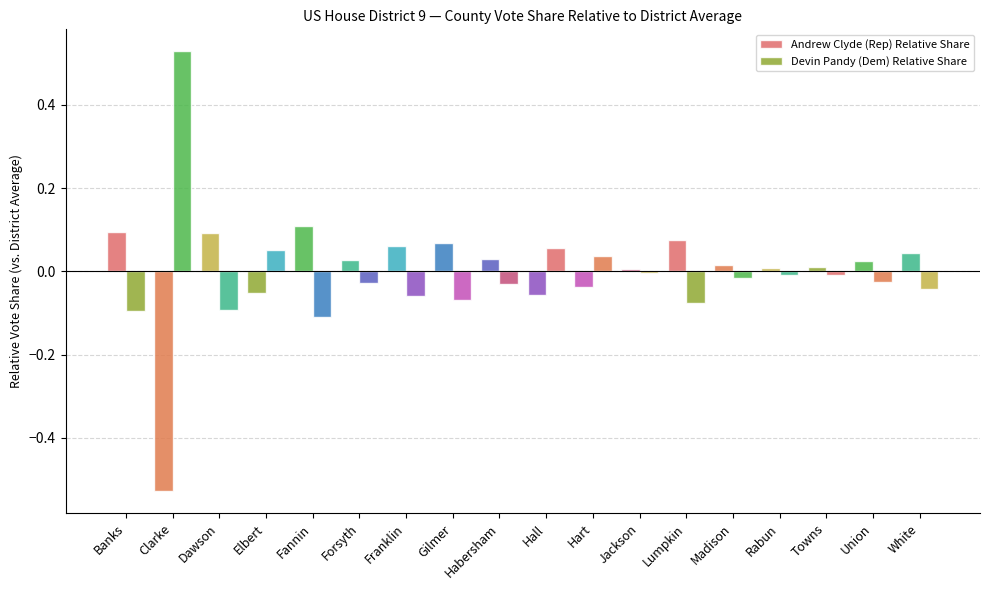

Which series has the widest spread of values?

Devin Pandy (Dem) Relative Share